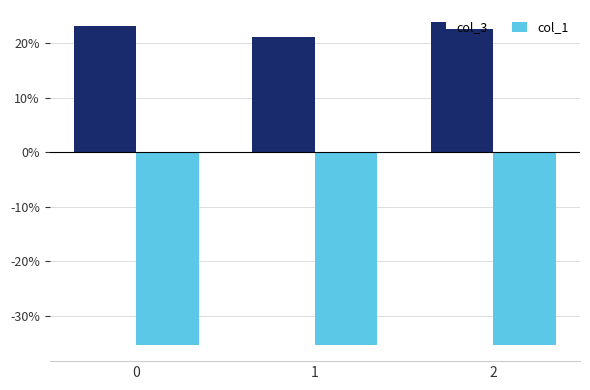

Read the col_3 value at 2.

22.6